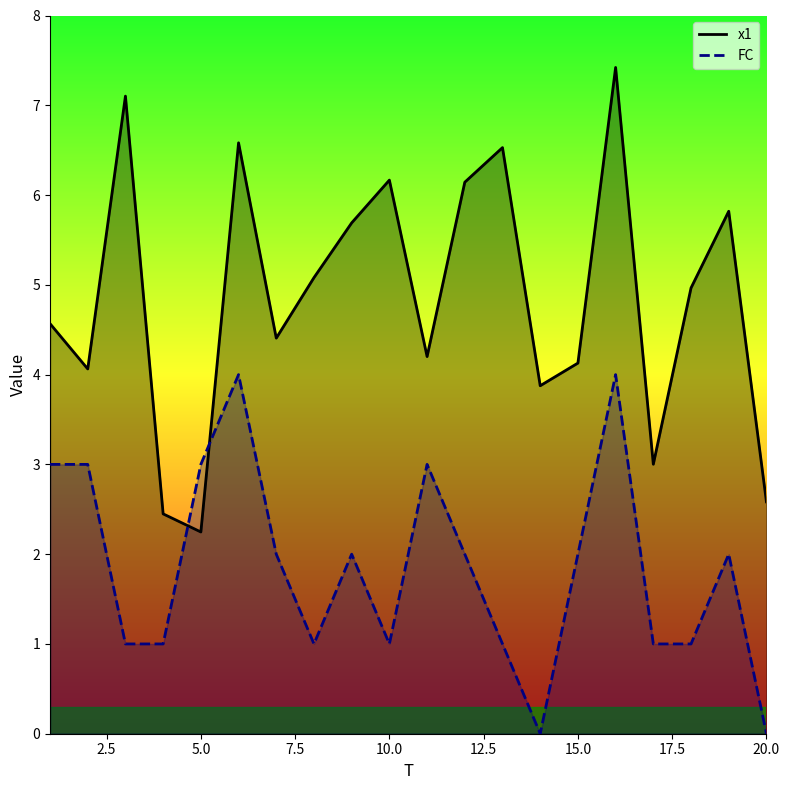

List the series in order of their peak value, lowest first.

FC, x1